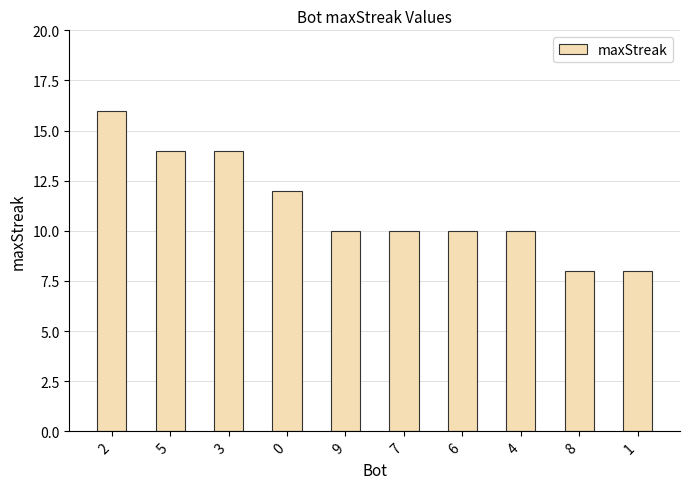

What is the average value?

11